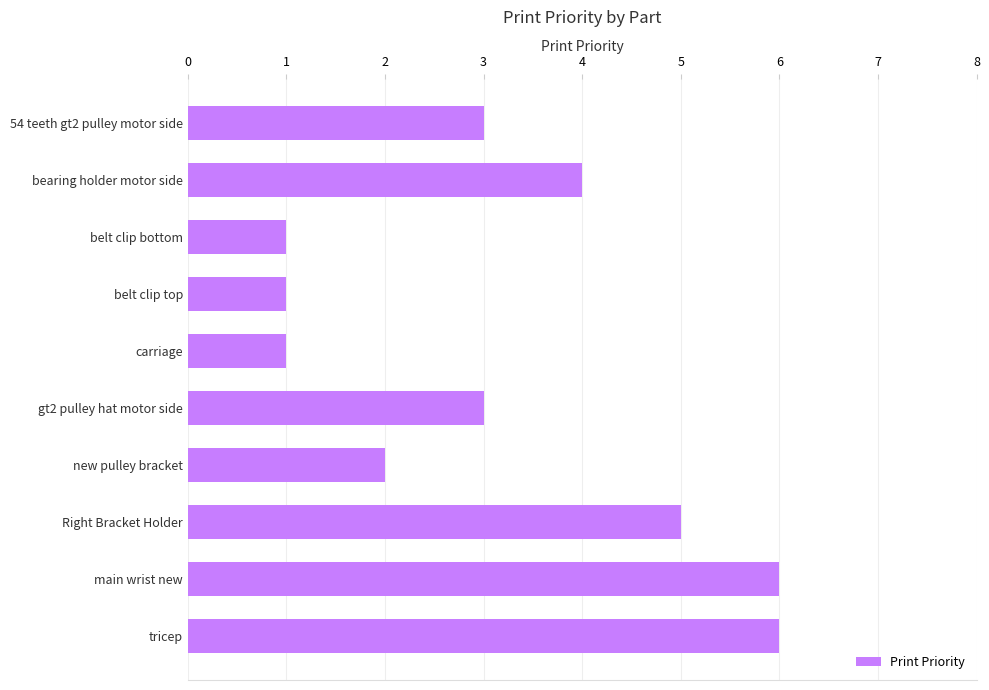

Does the chart contain any negative values?

No